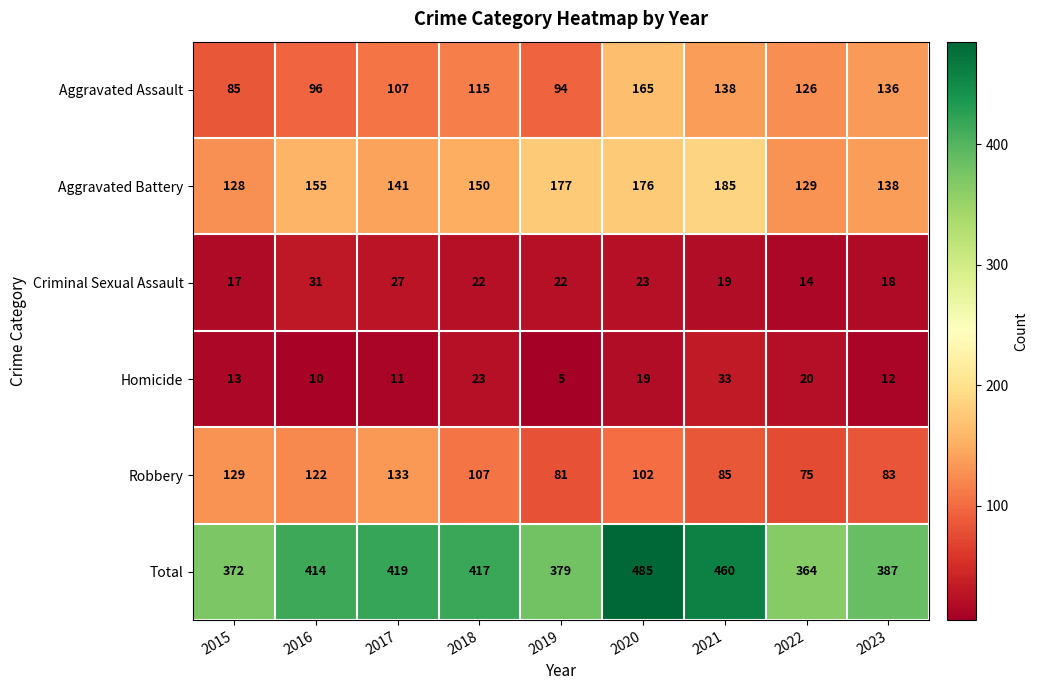

What is the sum of the Total values at 2023 and 2017?

806